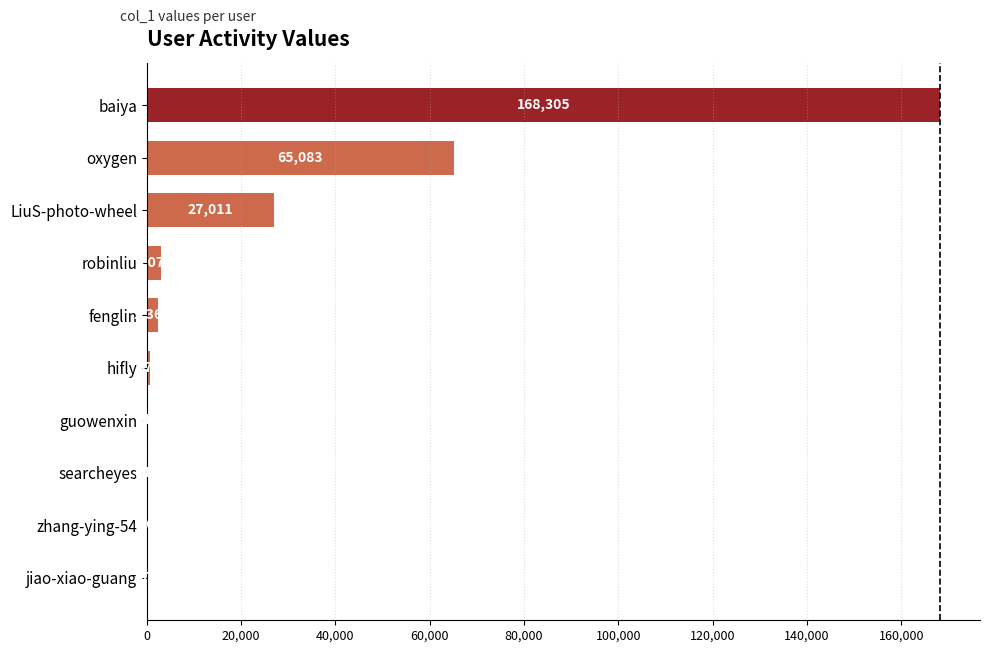

True or false: the data shows 3070 at robinliu.

True